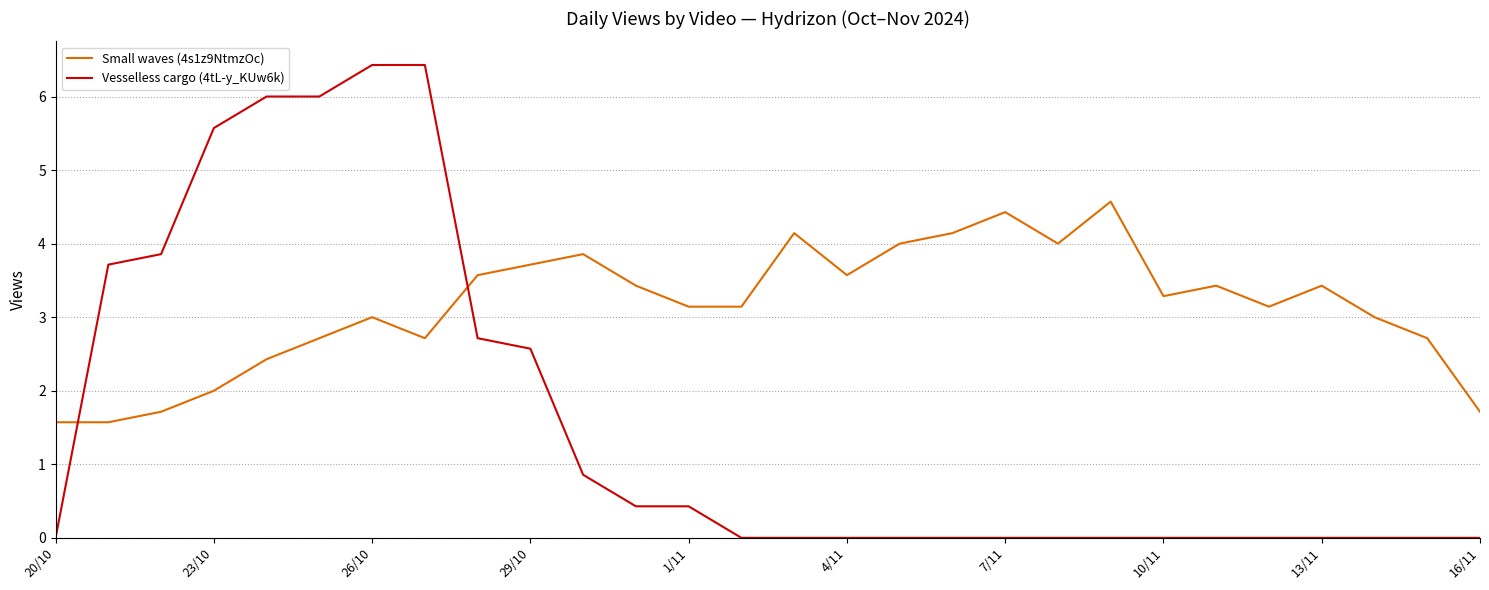

How many times do Vesselless cargo (4tL-y_KUw6k) and Small waves (4s1z9NtmzOc) cross each other?

2